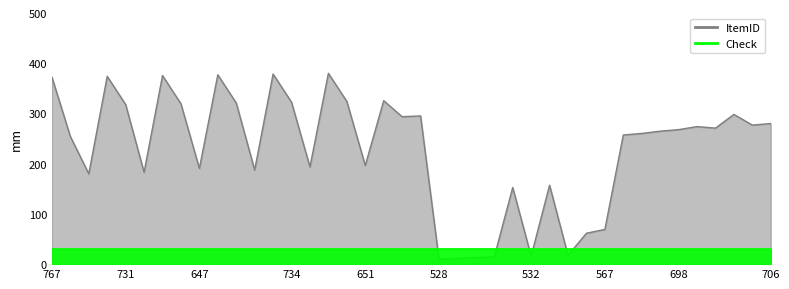

The ItemID series shows 394.9 at 37. True or false?

False